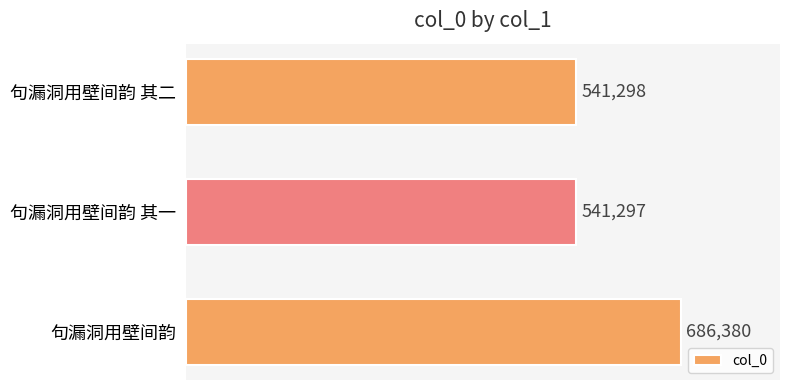

Reading top to bottom, what are all the values shown in this chart?

541298	541297	686380